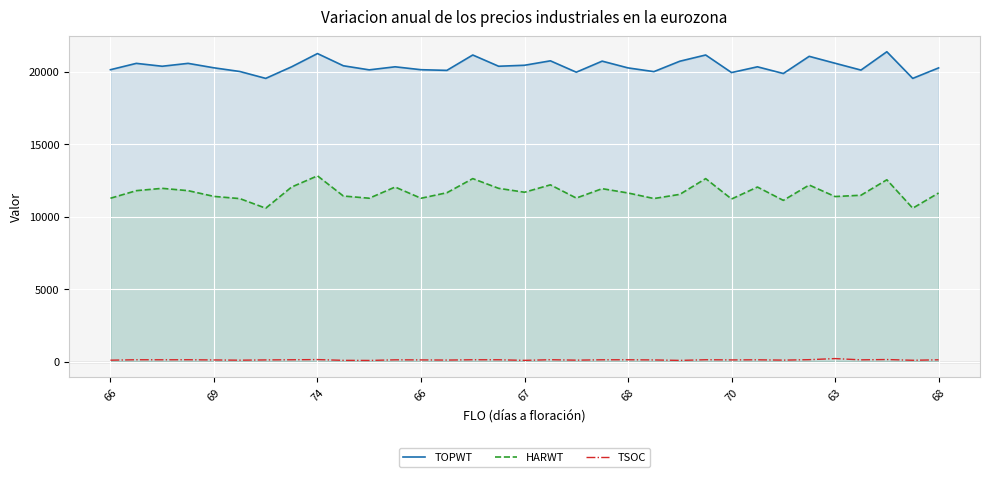

Does the chart display data point markers on the line(s)?

No